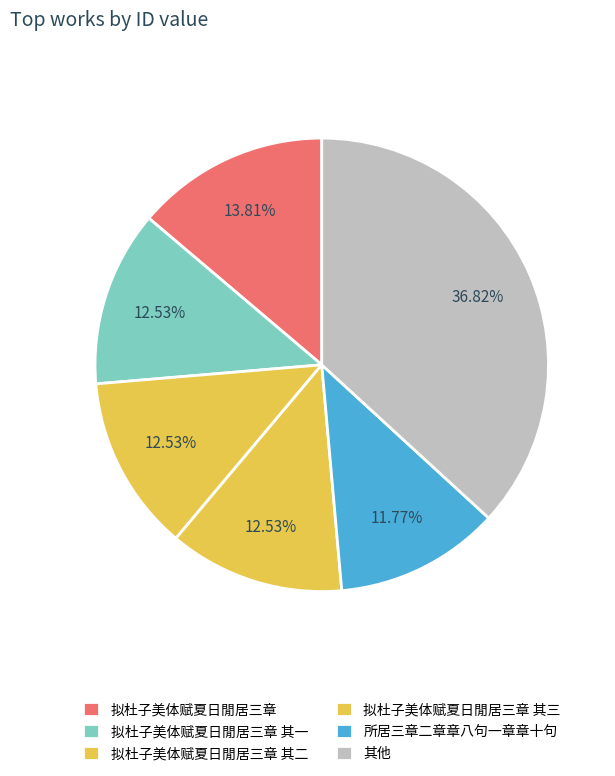

How many segments does this pie chart have?

6